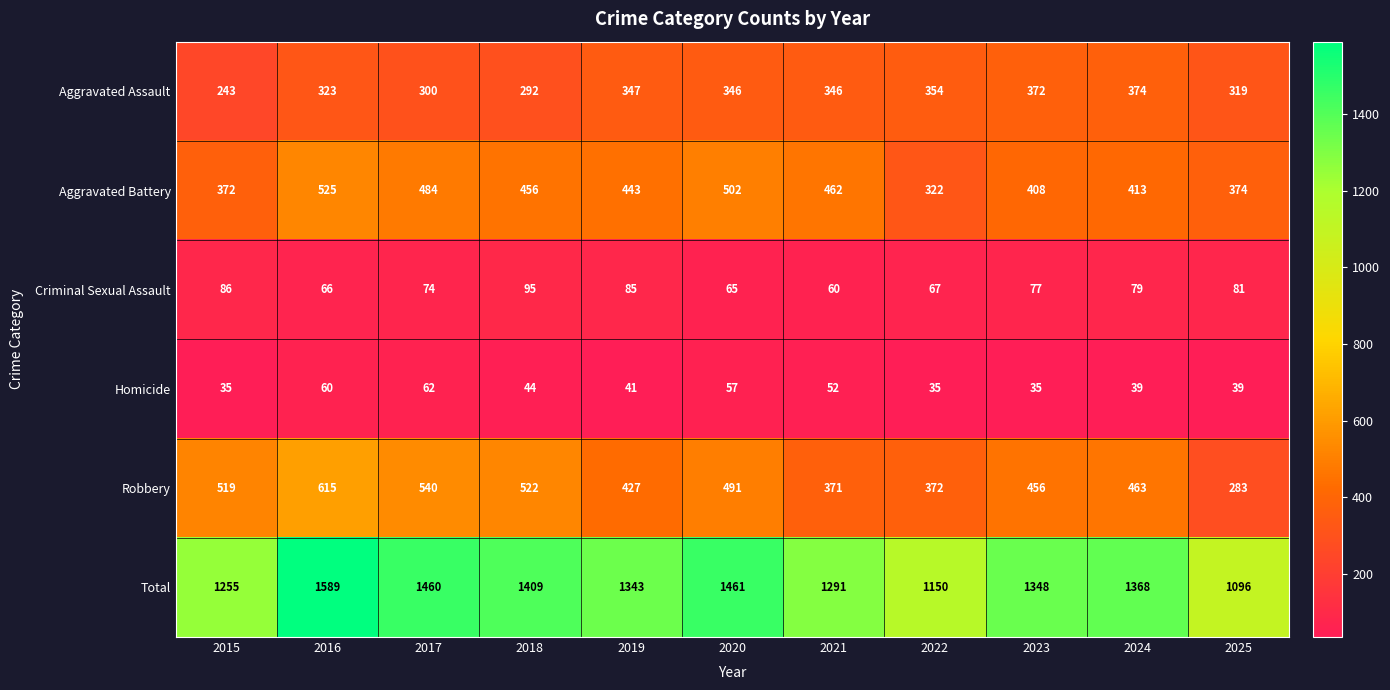

What is the difference between the Total values at 2025 and 2018?

313